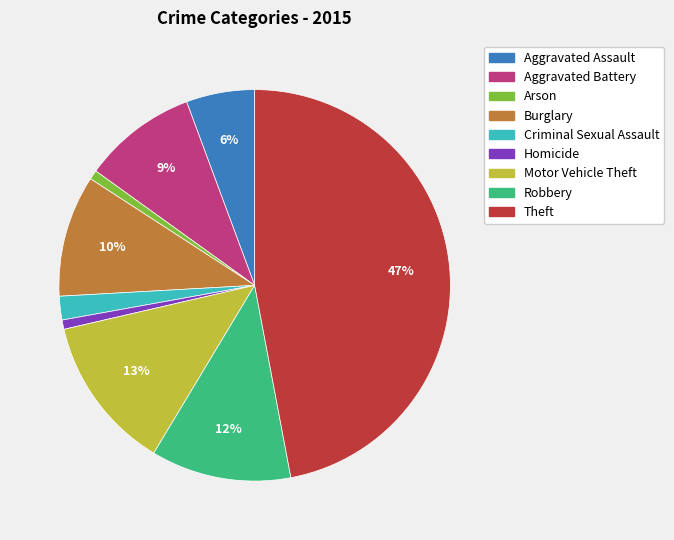

Do Arson and Motor Vehicle Theft together represent more than half of the pie?

No